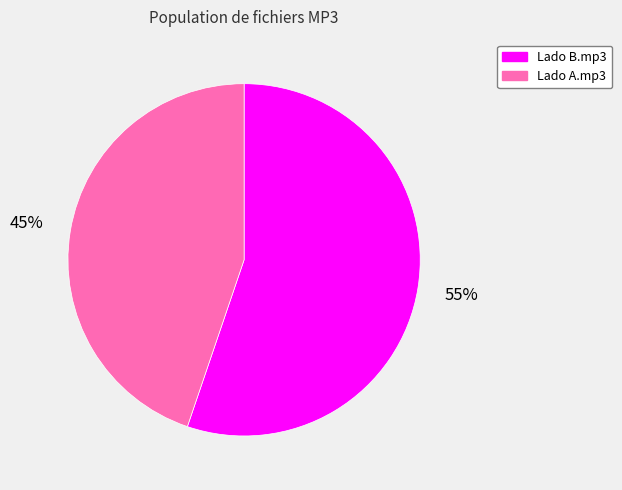

To the nearest percent, what percentage of the pie is Lado A.mp3?

45%